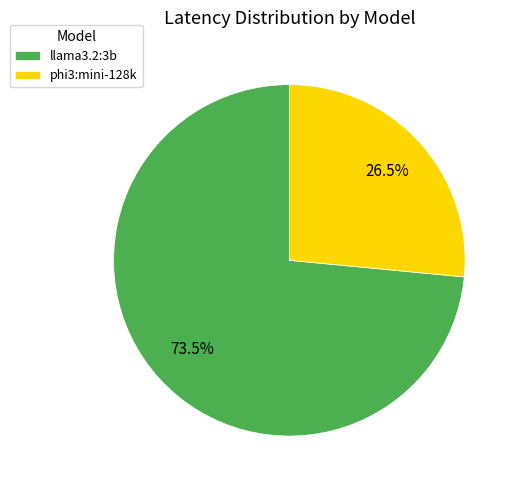

Rank the categories by value from highest to lowest.

llama3.2:3b, phi3:mini-128k